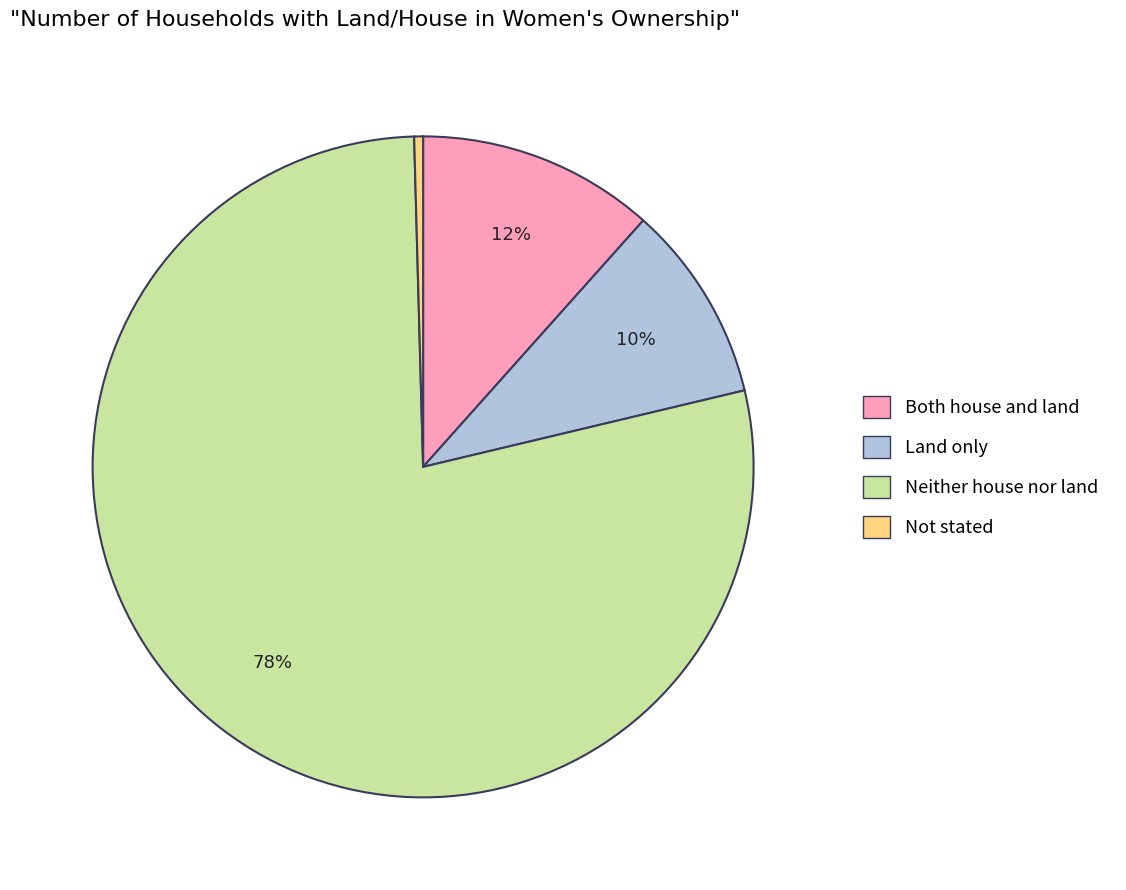

Is Not stated the majority of the pie?

No